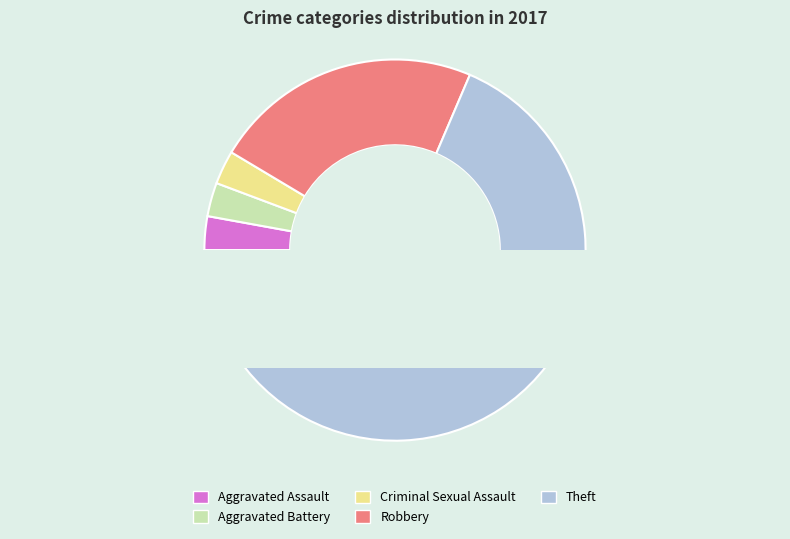

Does Theft represent more than half of the total?

Yes